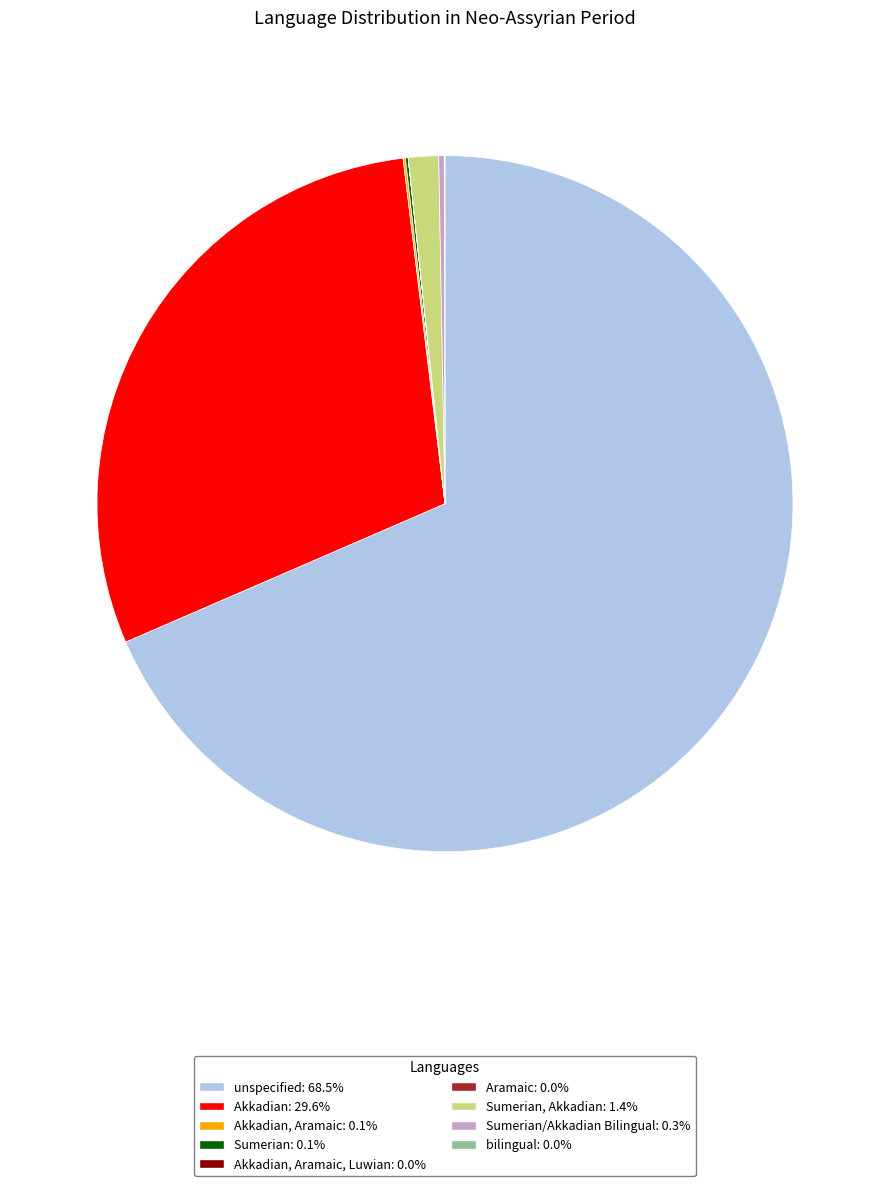

Is there any slice that represents more than half of the pie?

Yes